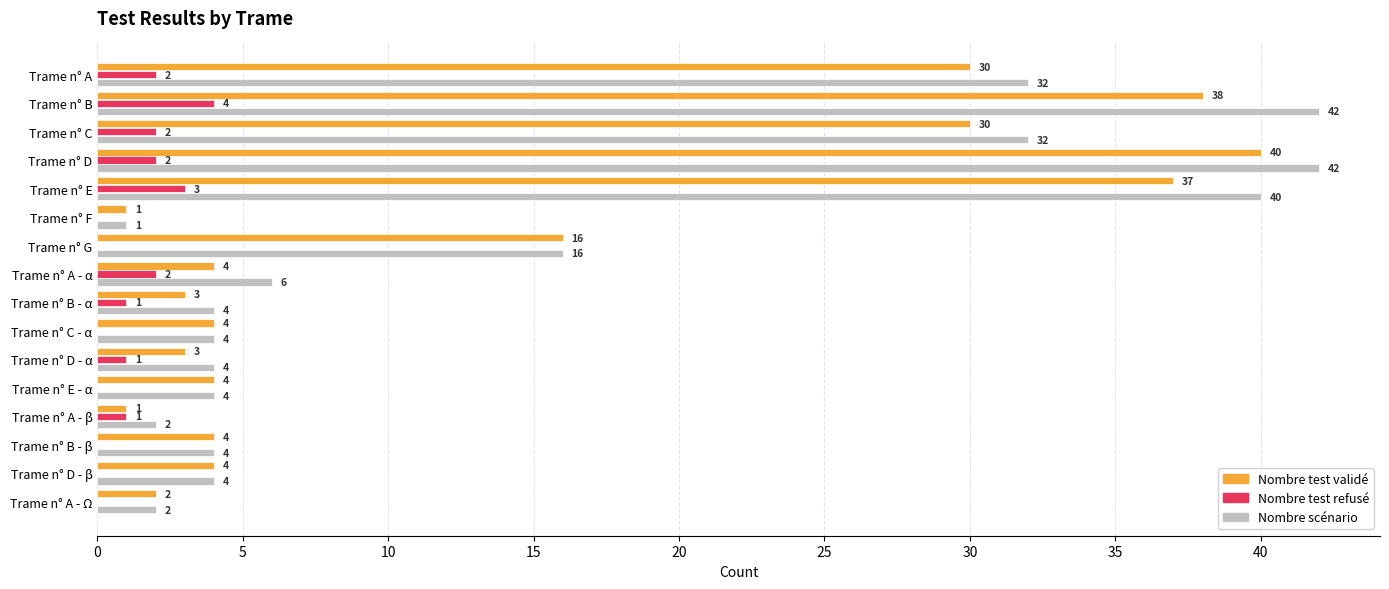

What is the total value across all series at Trame n° D - α?

8